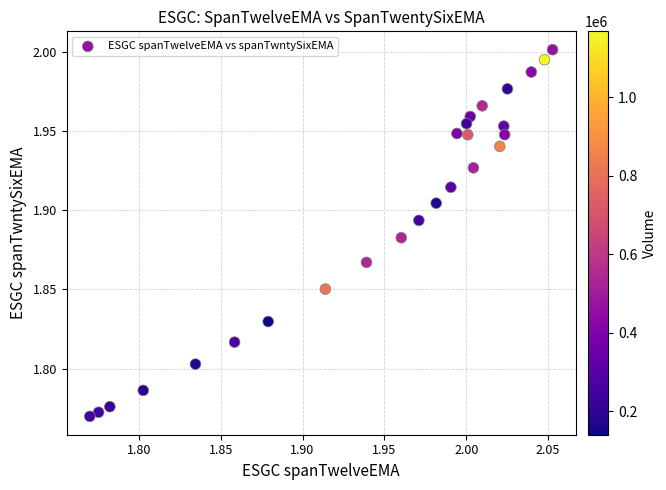

What is the range of X values (max minus min)?

0.3